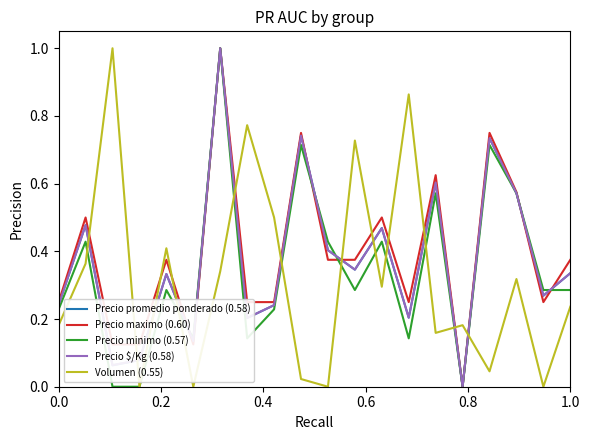

At how many categories does at least one series exceed 0?

20